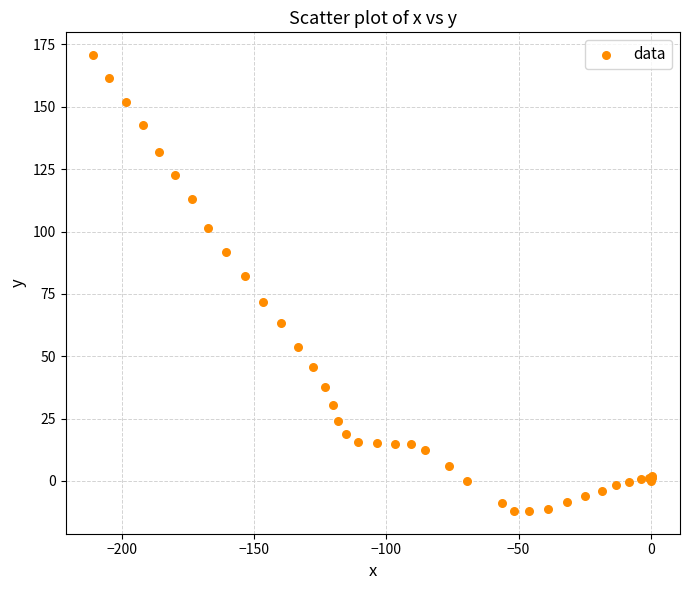

What Y value in the scatter plot is closest to 79?

82.3